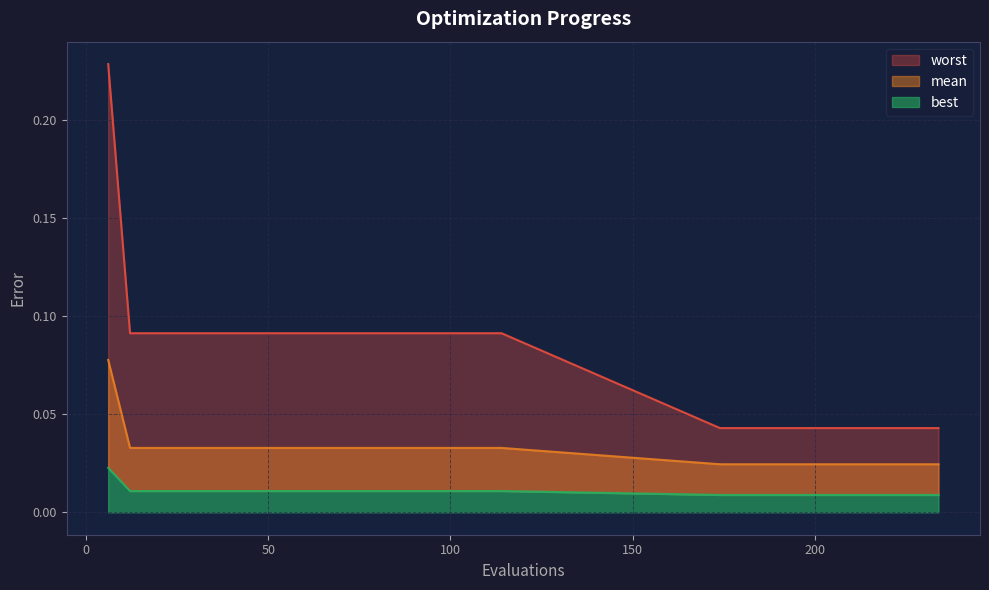

Which series has the largest total across all categories?

worst